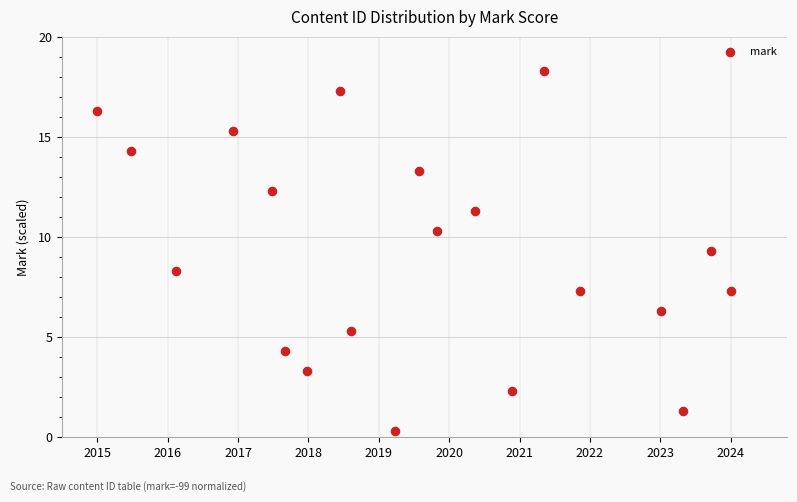

What Y value in the scatter plot is closest to 9?

9.3